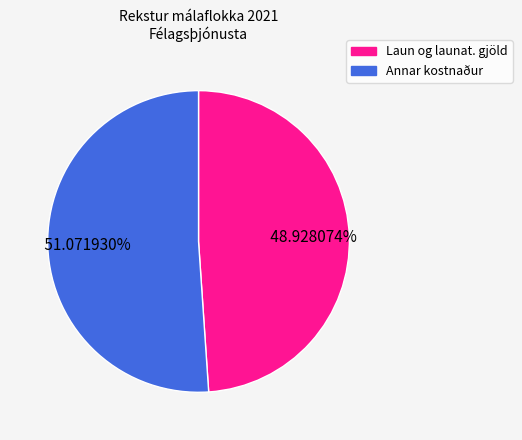

Is there any slice that represents more than half of the pie?

Yes